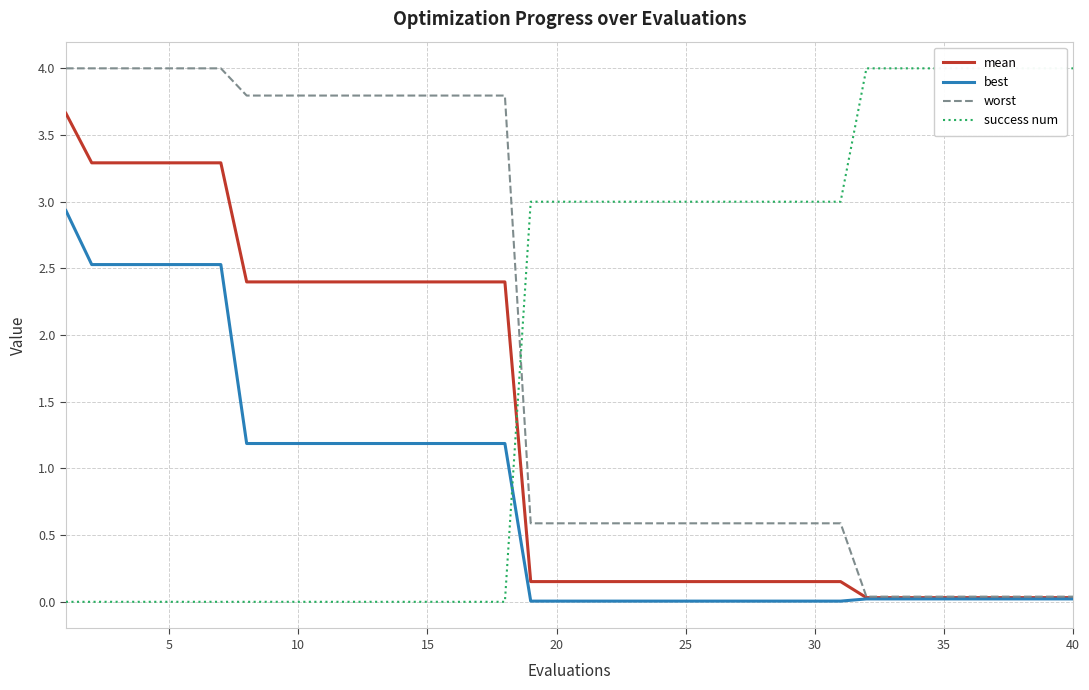

Is it true that best equals 0.0 at 35?

True